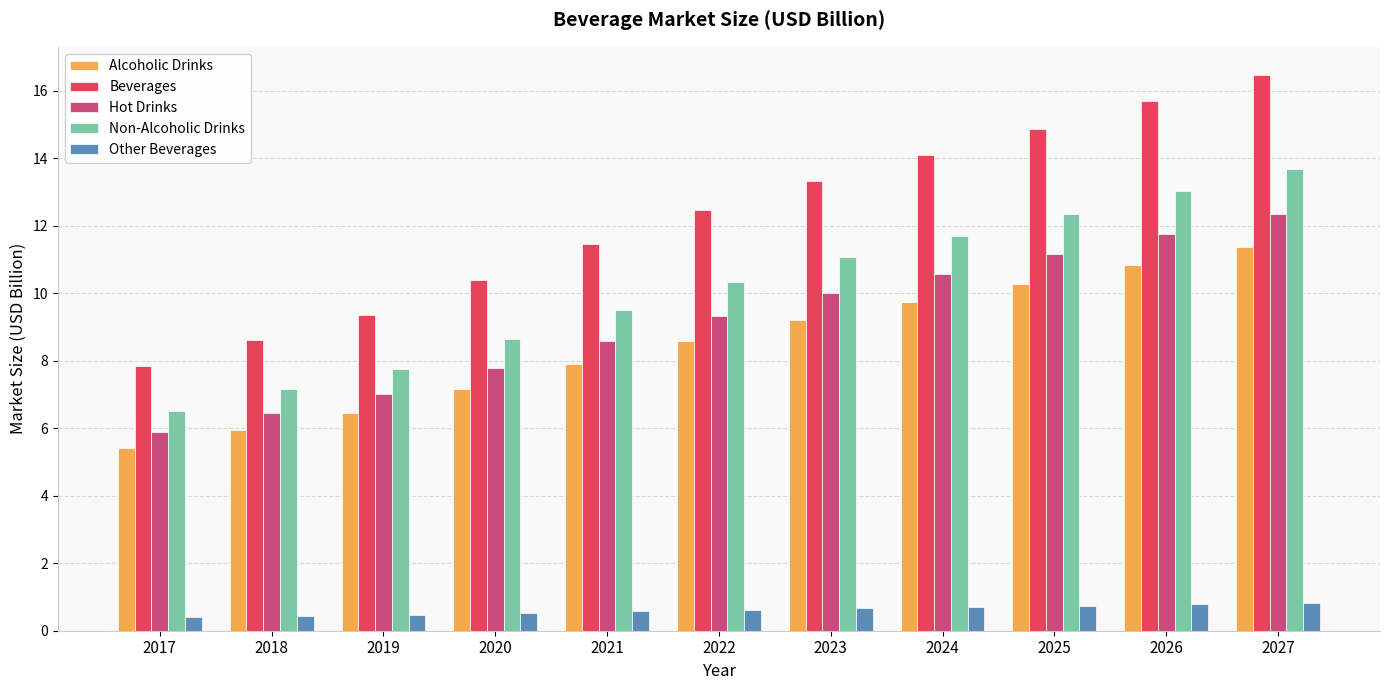

What is the difference between the maximum and minimum values in the Non-Alcoholic Drinks series?

7.2